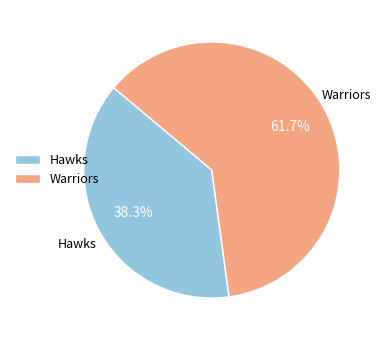

How many segments does this pie chart have?

2